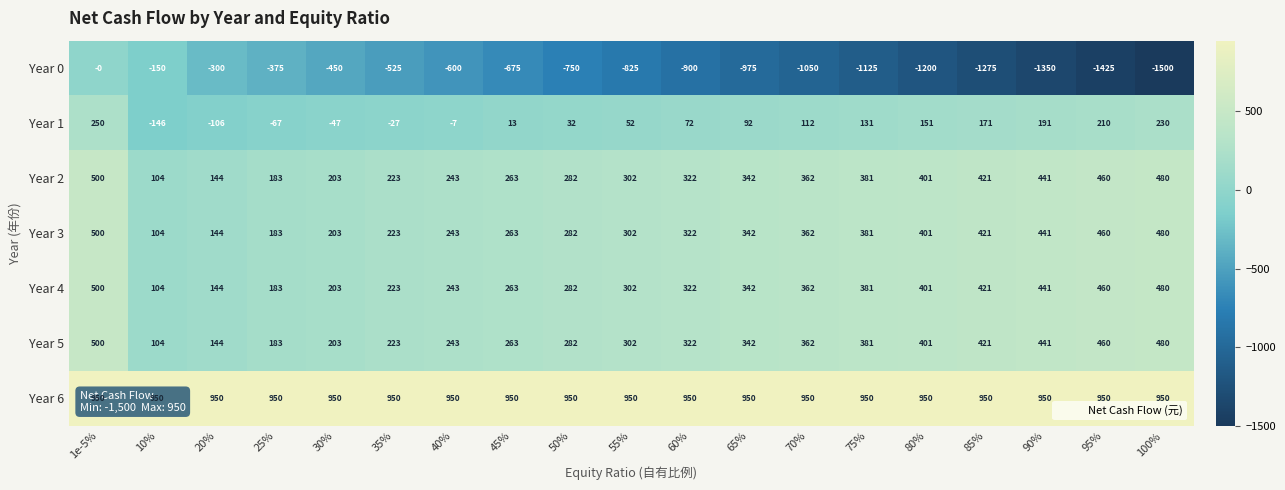

The Year 3 series shows 321 at 25%. True or false?

False